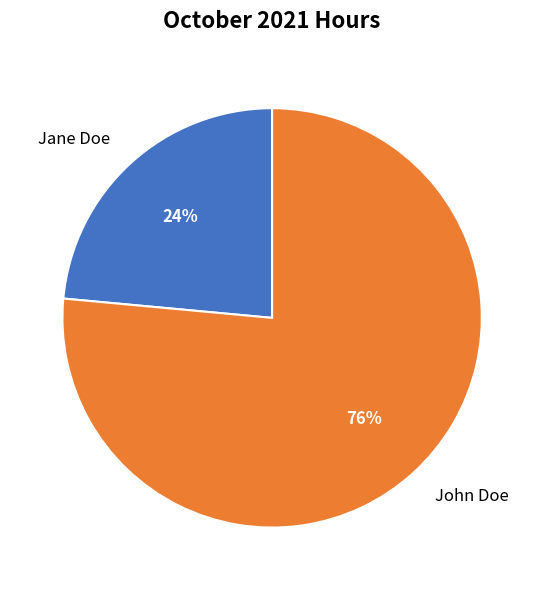

How many slices are in this pie chart?

2